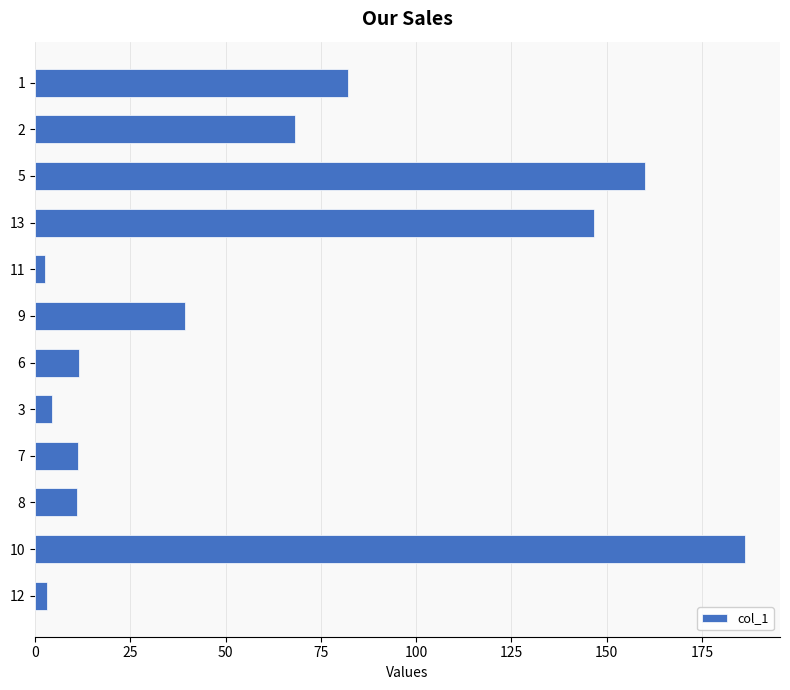

The value at 9 is 53.0. True or false?

False